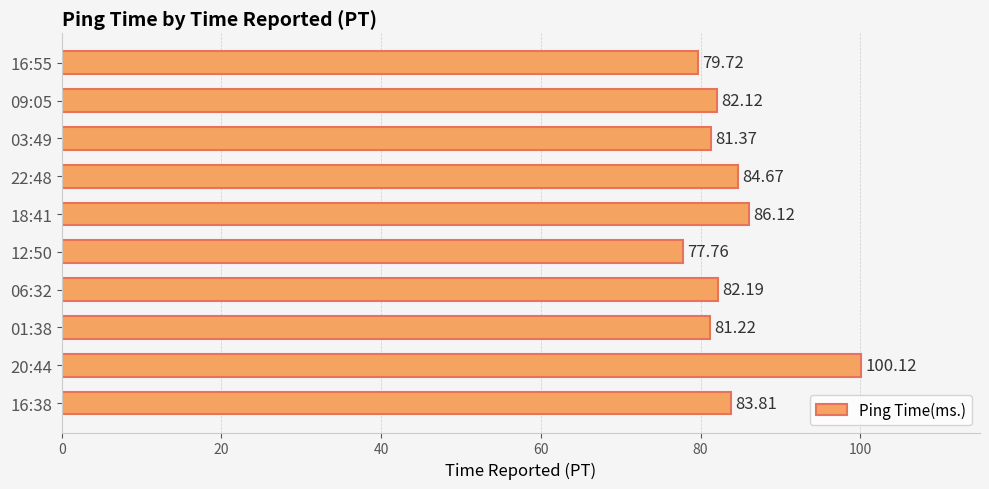

Rank the categories by value from highest to lowest.

20:44, 18:41, 22:48, 16:38, 06:32, 09:05, 03:49, 01:38, 16:55, 12:50